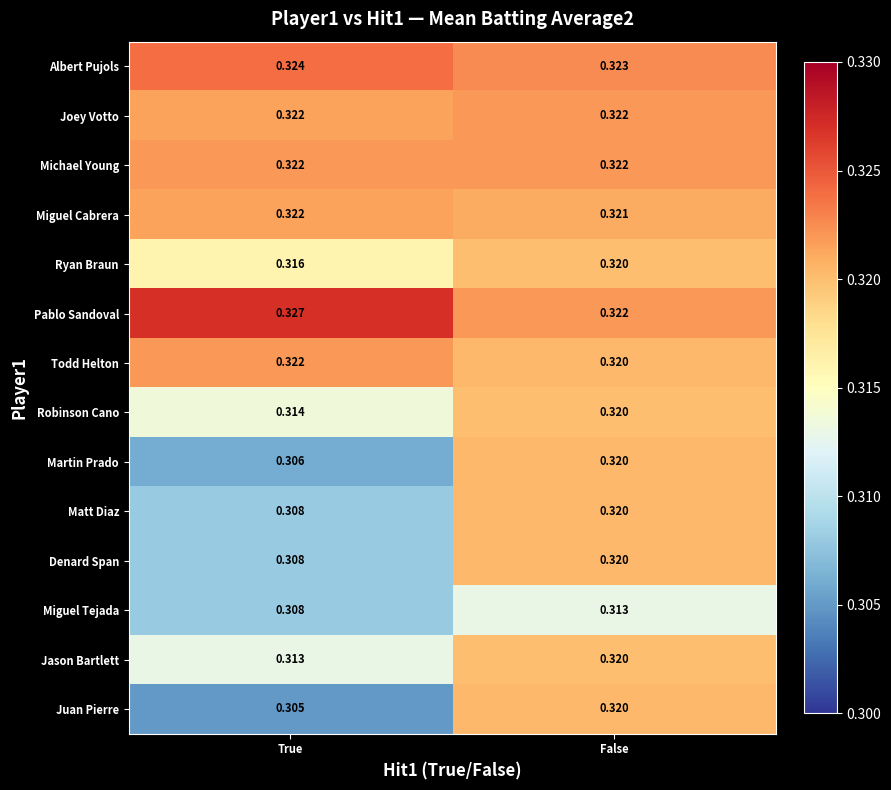

Which label corresponds to the smallest value in the chart?

True